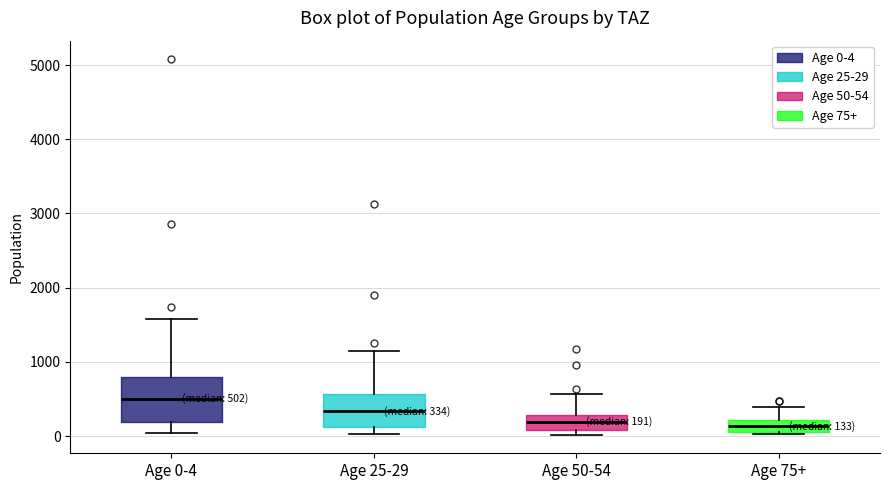

Comparing the boxes themselves (not the whiskers), which one is the tallest?

Age 0-4